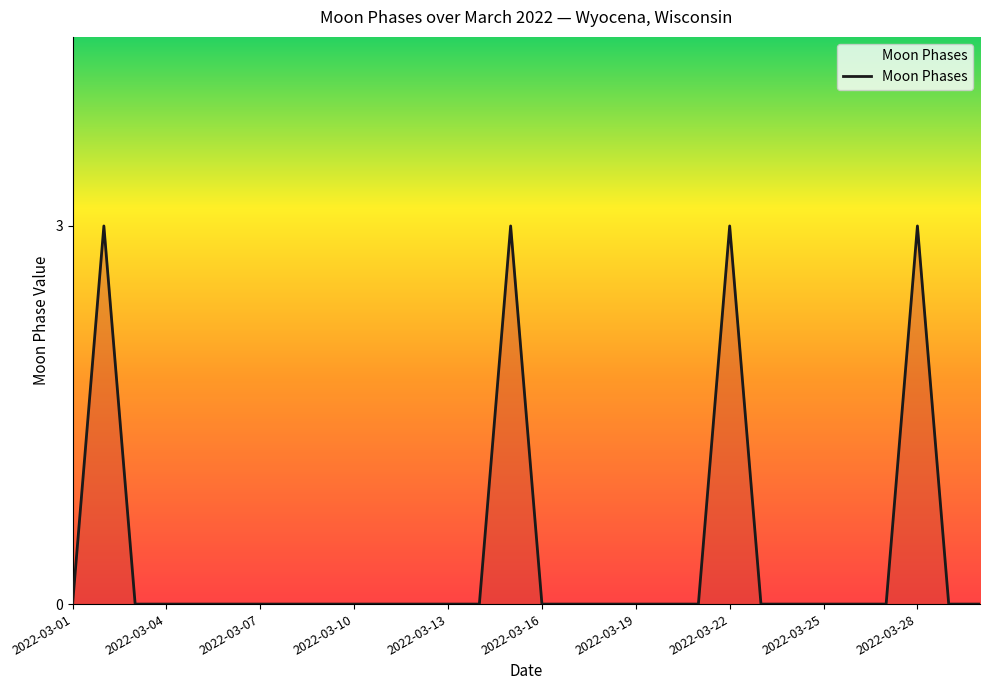

What is the maximum value shown in the chart?

3